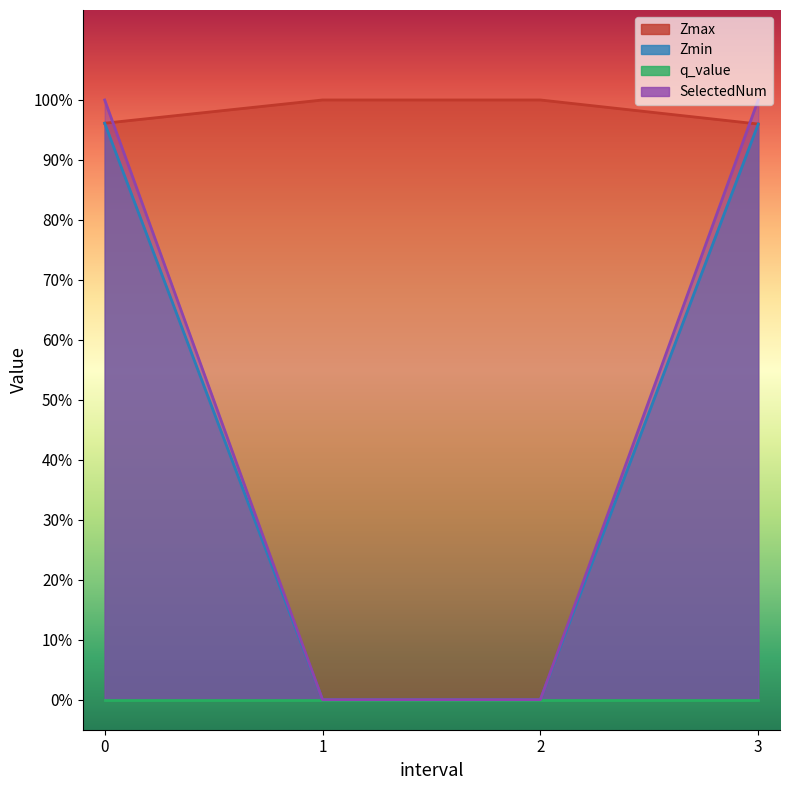

True or false: Zmin and Zmax intersect in this chart.

False